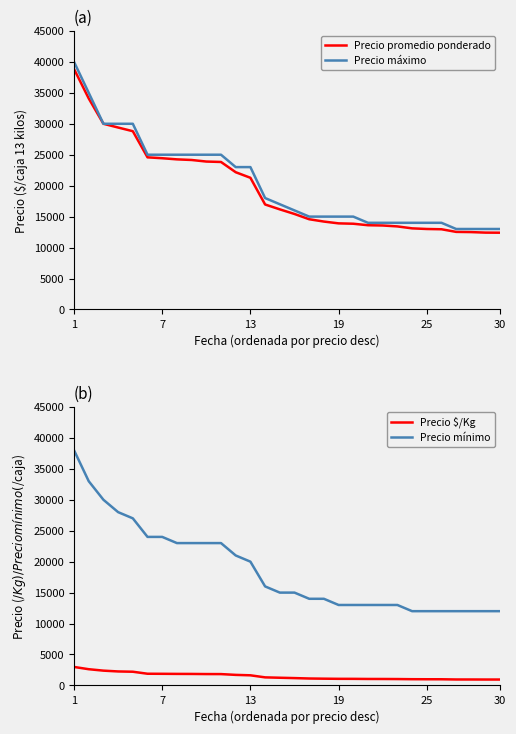

What is the highest value of the Precio promedio ponderado series?

38850